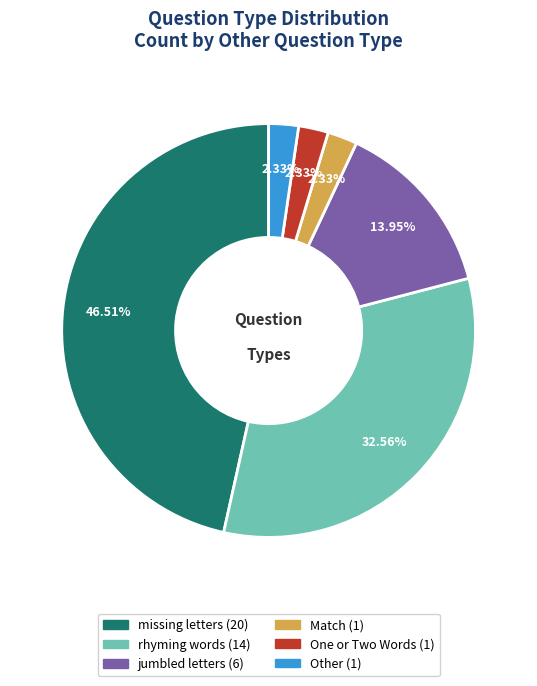

Which category has the biggest portion of the pie?

missing letters